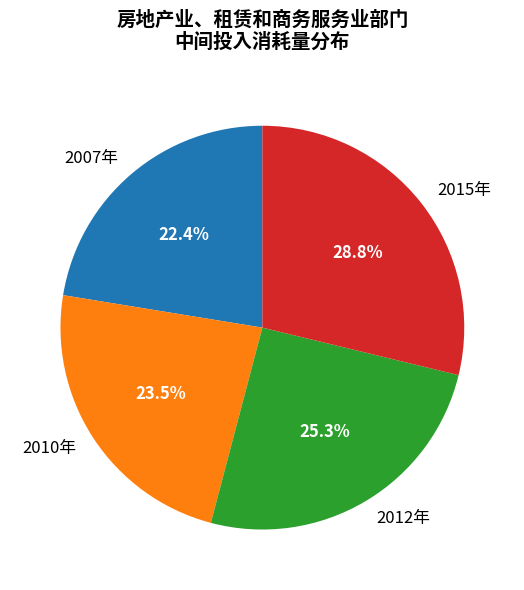

What percentage do 2007年 and 2010年 together represent?

45.9%